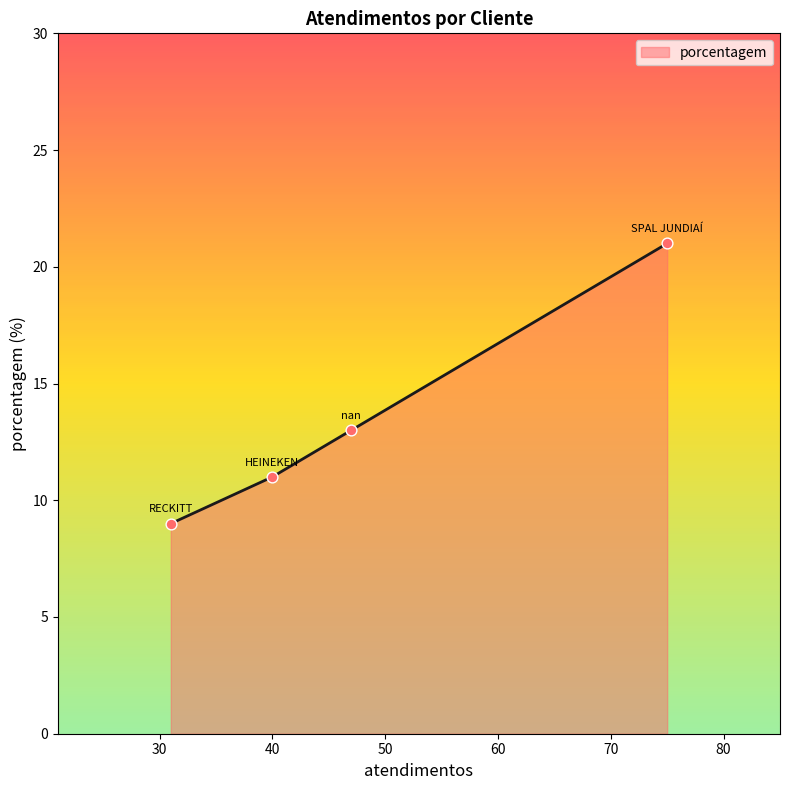

What is the change in value from SPAL JUNDIAÍ to nan?

-8